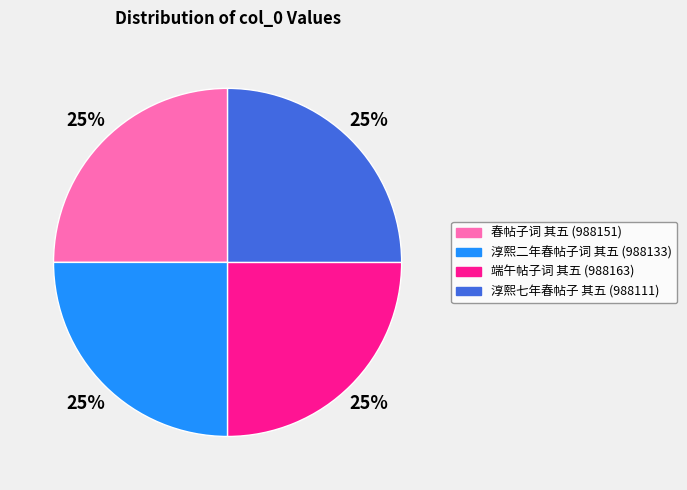

To the nearest percent, what is the average slice percentage?

25%